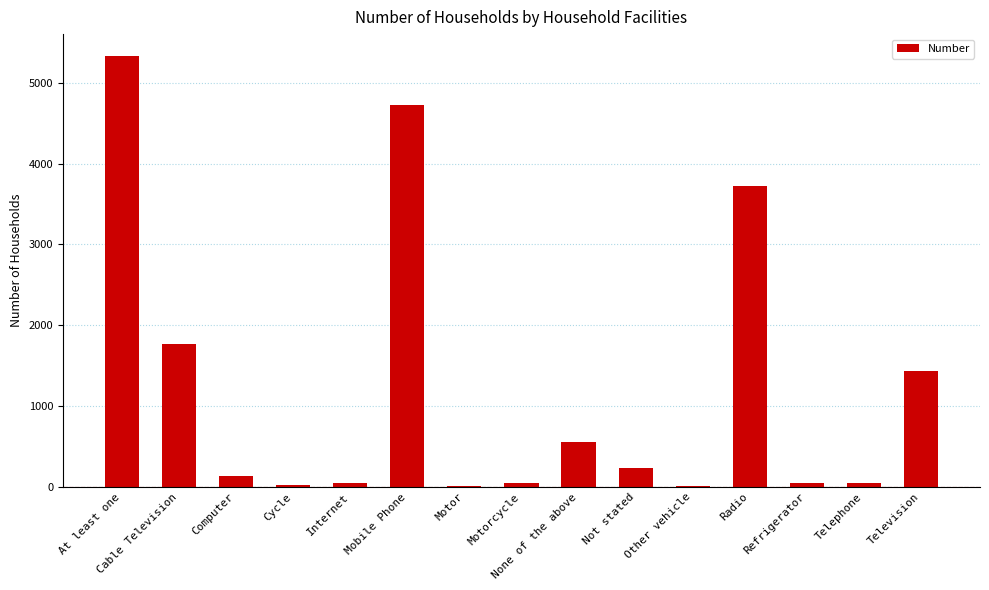

What is the maximum value shown in the chart?

5335